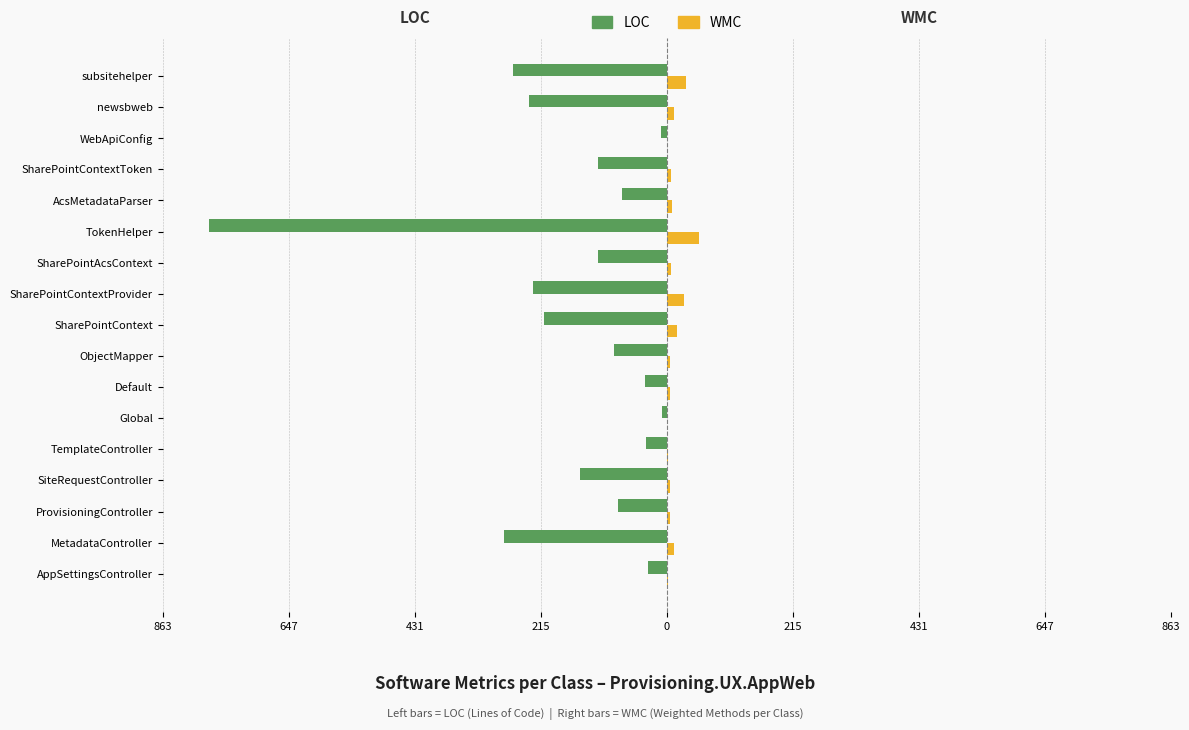

What is the difference between the maximum and minimum values in the WMC series?

55